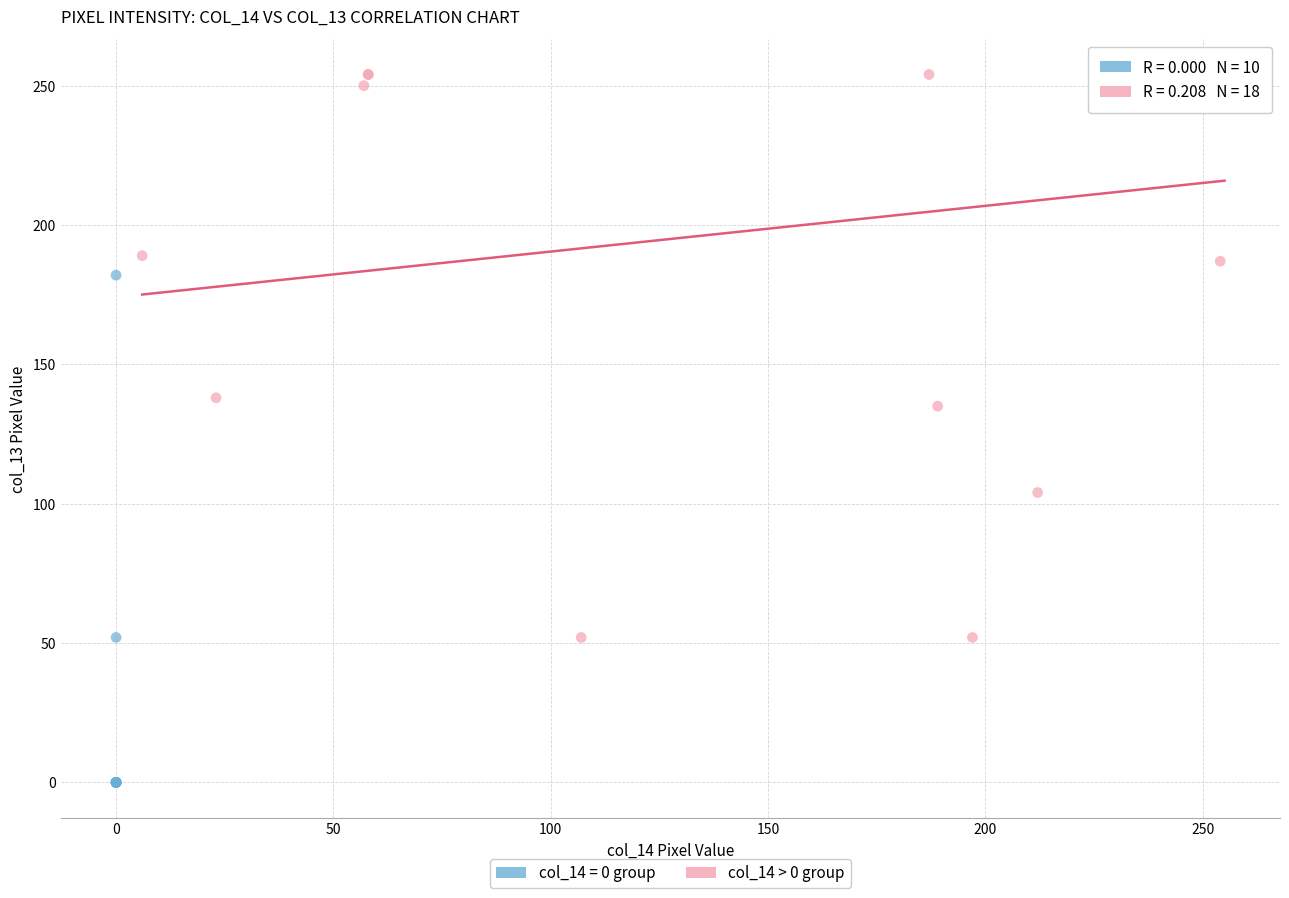

Which series reaches the maximum Y coordinate?

col_14 > 0 group